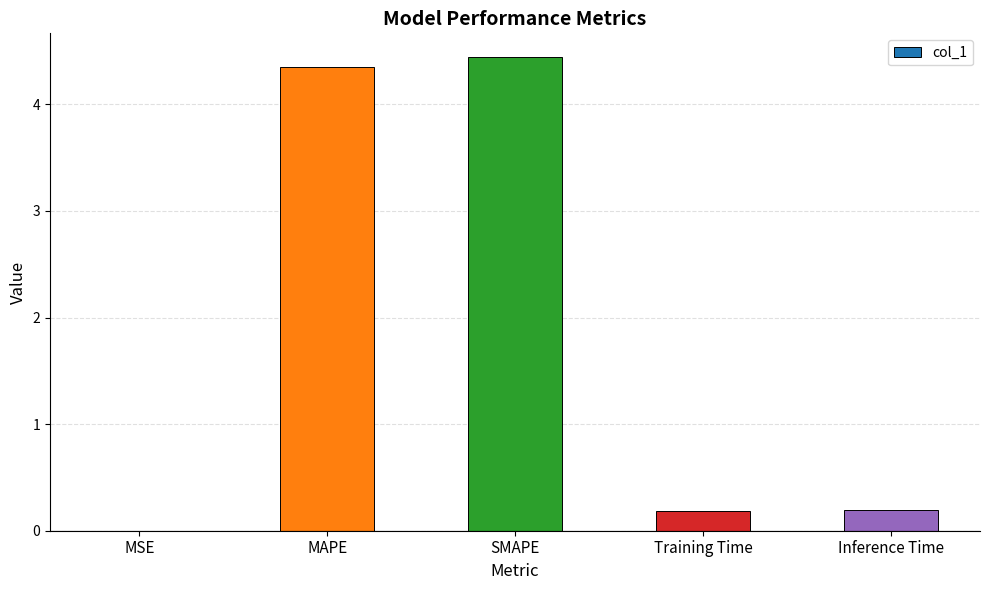

True or false: the data shows 1.1 at MAPE.

False